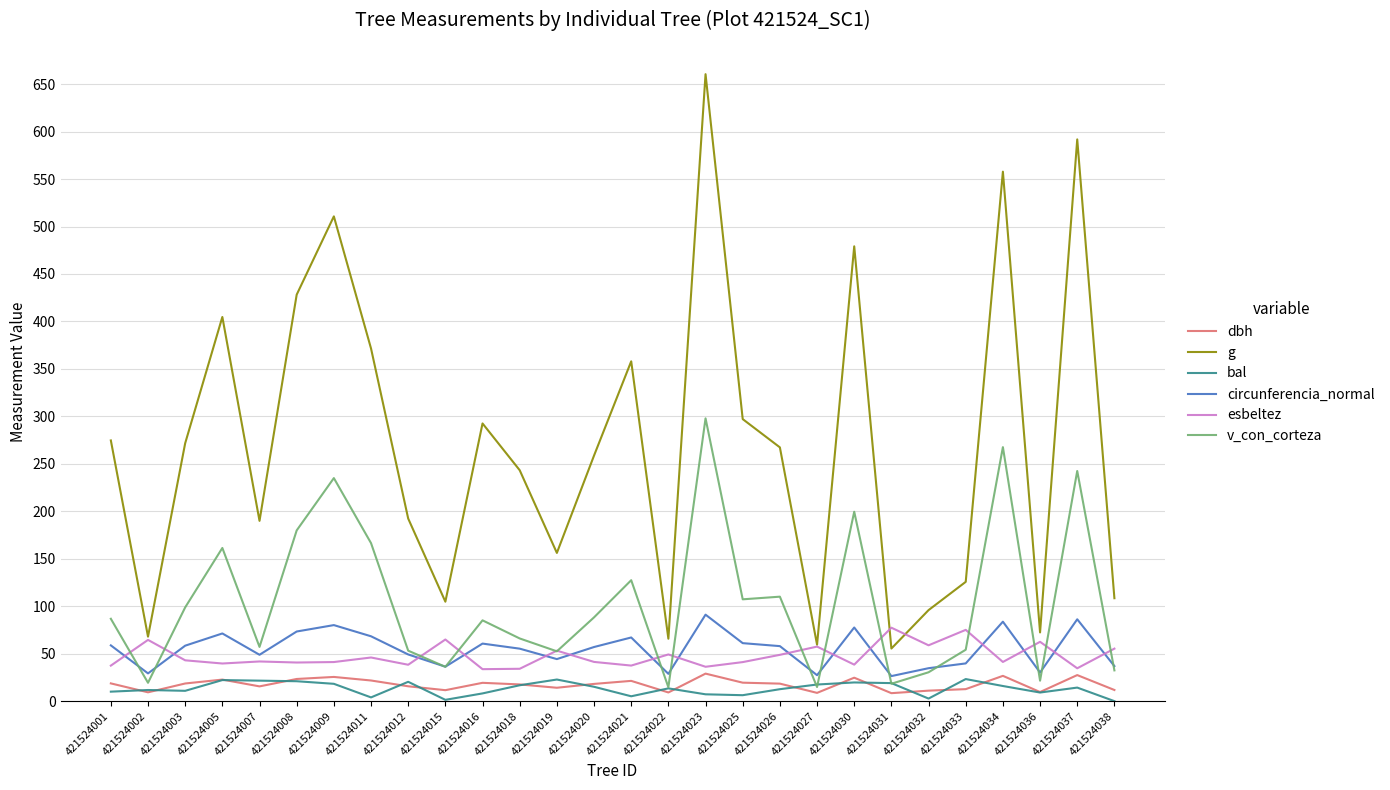

What is the highest value of the dbh series?

29.0